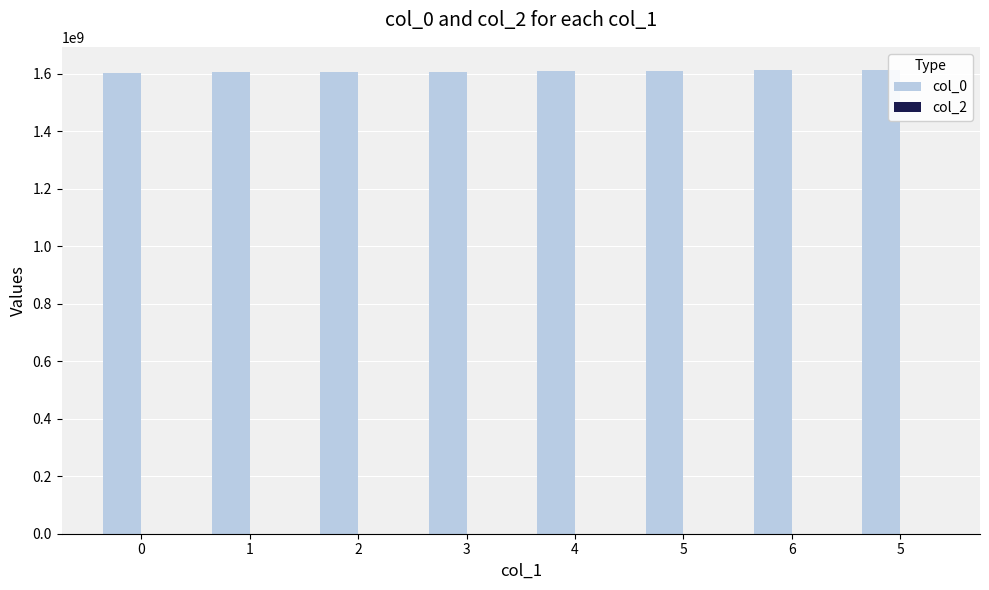

Reading right to left, extract all data points from this chart.

col_0: 5=1612796497	6=1611954086	5=1609164323	4=1607720494	3=1607630476	2=1607454077	1=1607446884	0=1603845104
col_2: 5=0	6=0	5=0	4=0	3=0	2=0	1=0	0=0